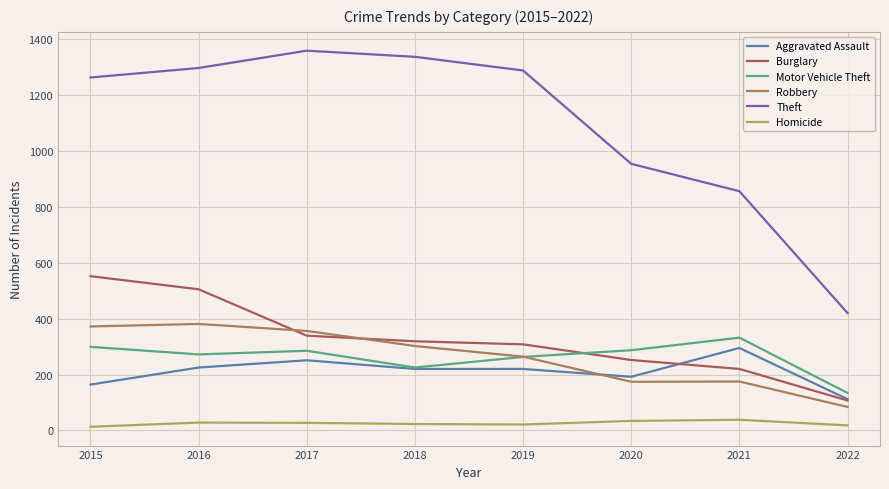

How many interior local peaks does the Aggravated Assault series have?

2